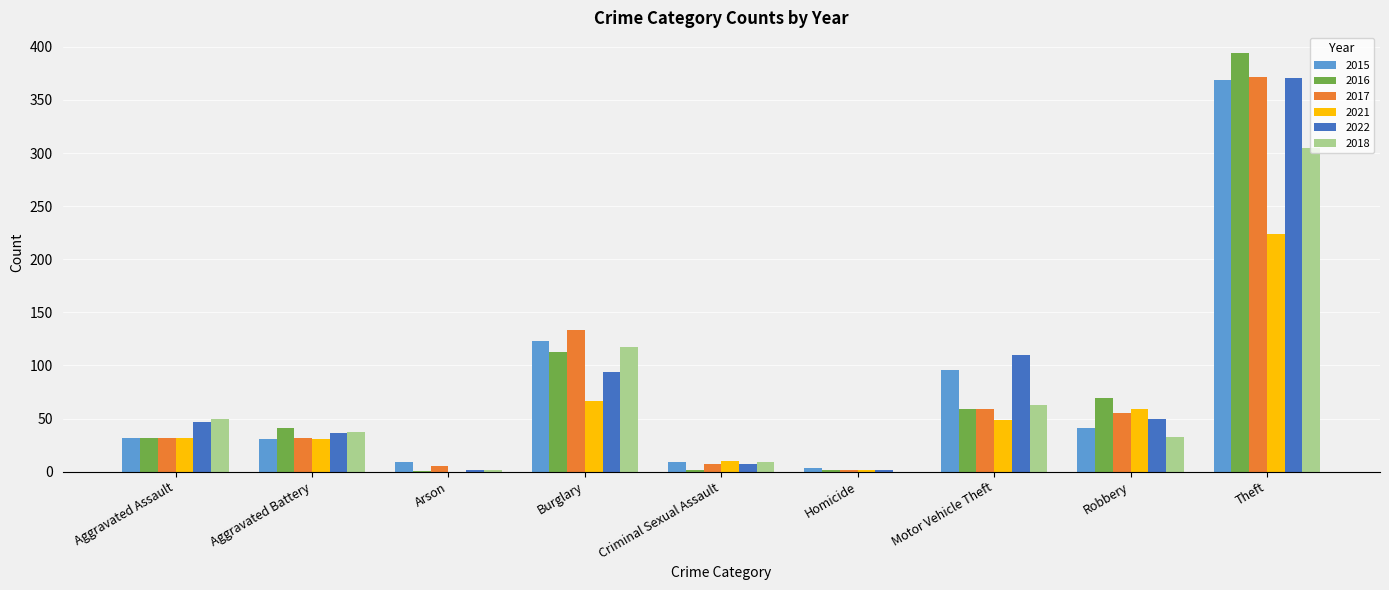

Are the bars grouped side by side (vs. stacked)?

Yes